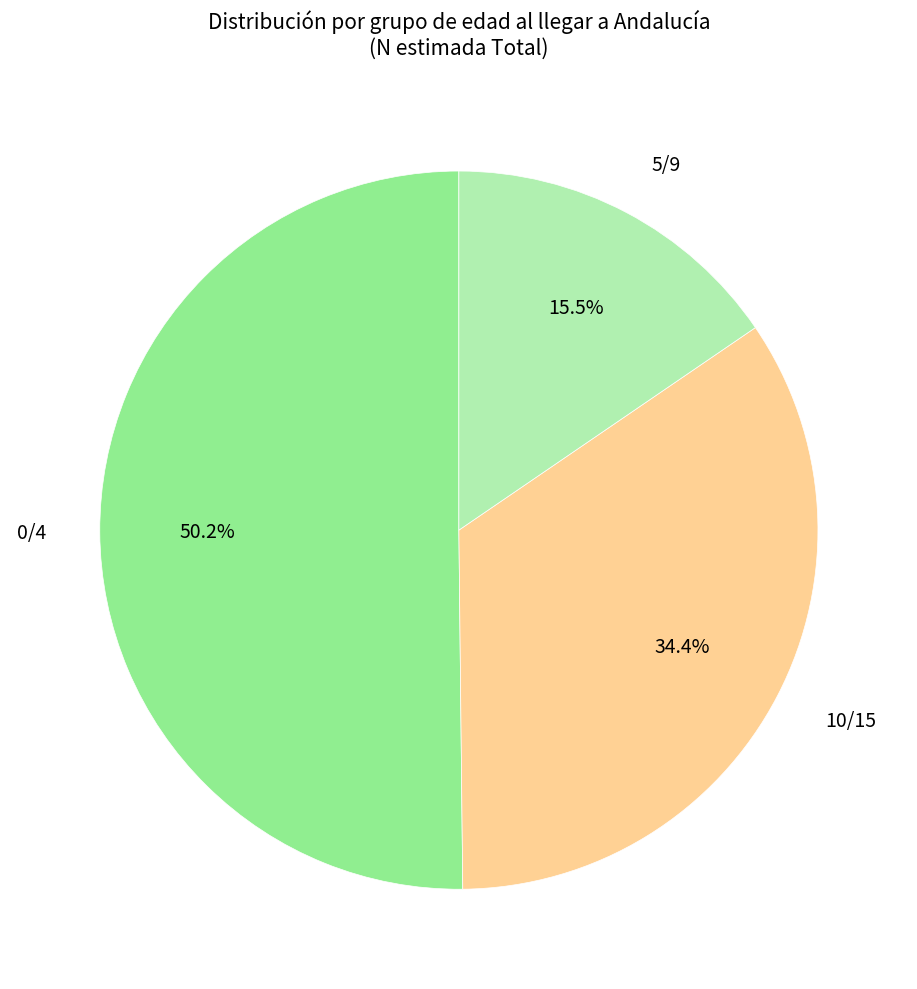

Which slice is the smallest?

5/9